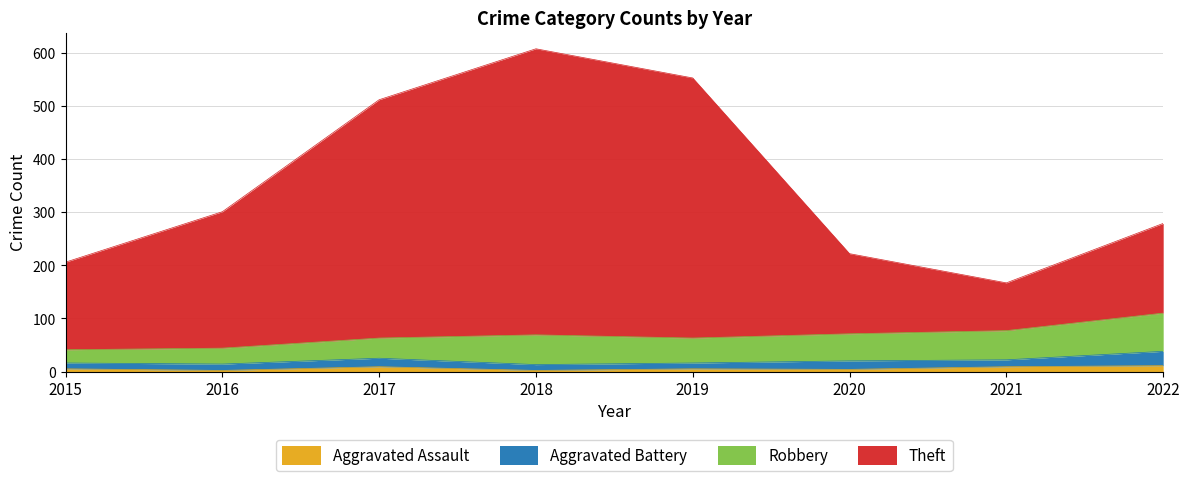

What is the spread (max minus min) of values at 2018?

606